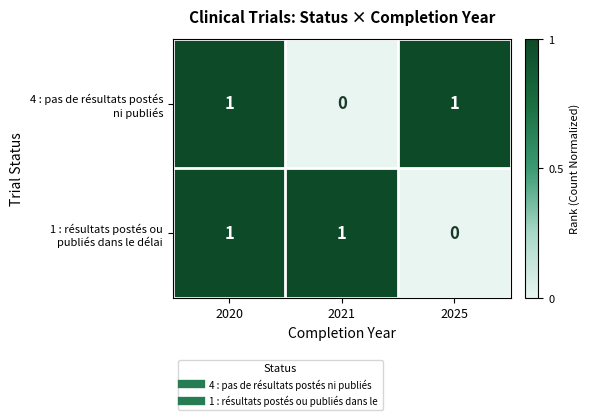

Count the number of categories in the chart.

3